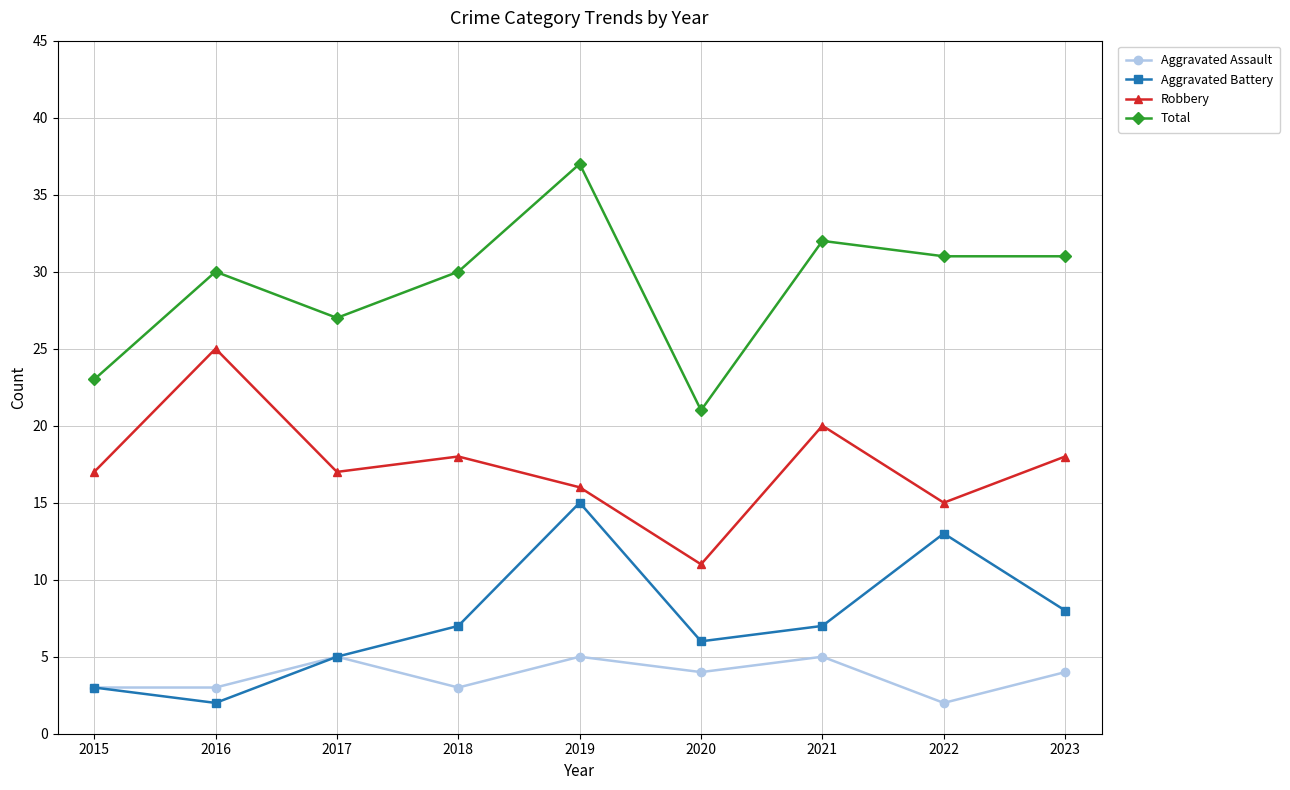

Reading left to right, list all the values displayed in this chart.

Aggravated Assault: 2015=3	2016=3	2017=5	2018=3	2019=5	2020=4	2021=5	2022=2	2023=4
Aggravated Battery: 2015=3	2016=2	2017=5	2018=7	2019=15	2020=6	2021=7	2022=13	2023=8
Robbery: 2015=17	2016=25	2017=17	2018=18	2019=16	2020=11	2021=20	2022=15	2023=18
Total: 2015=23	2016=30	2017=27	2018=30	2019=37	2020=21	2021=32	2022=31	2023=31